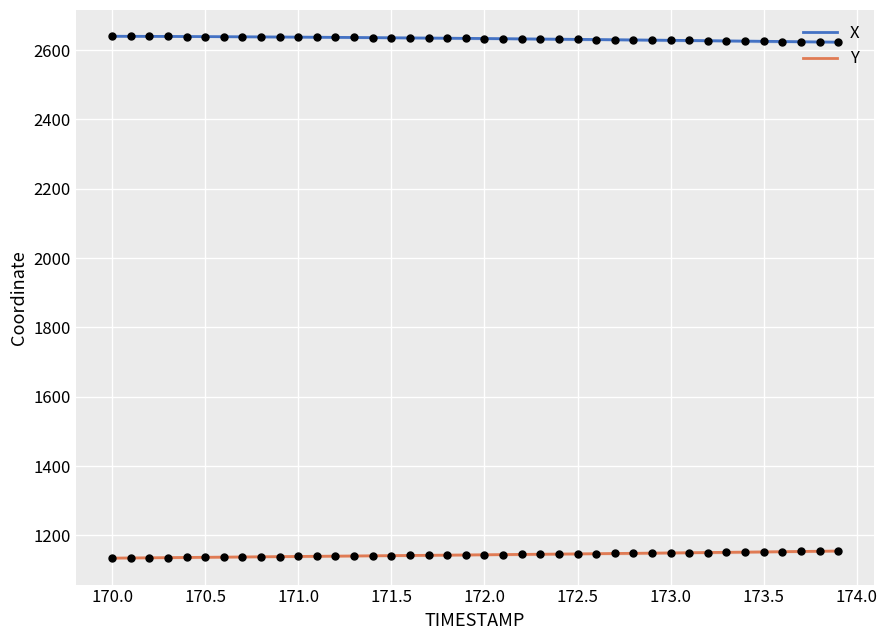

What are all the series names shown in the legend?

X, Y